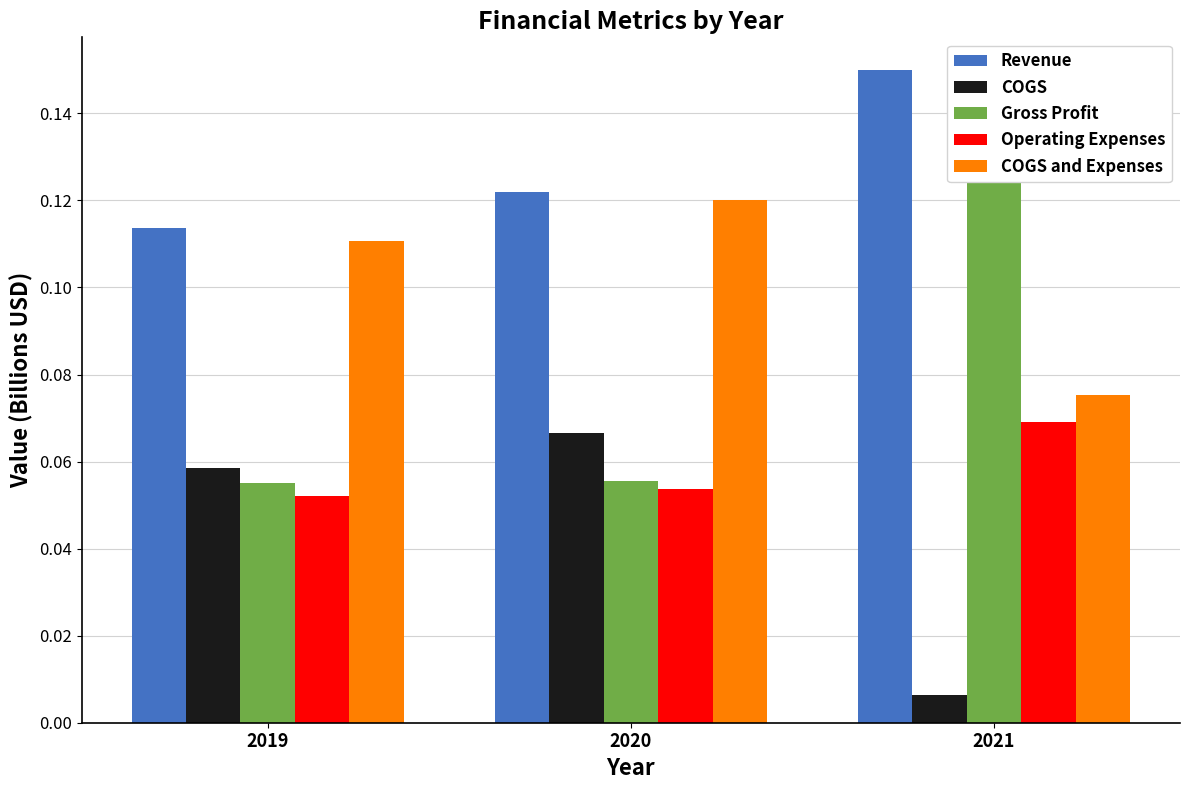

Read the COGS value at 2020.

0.1